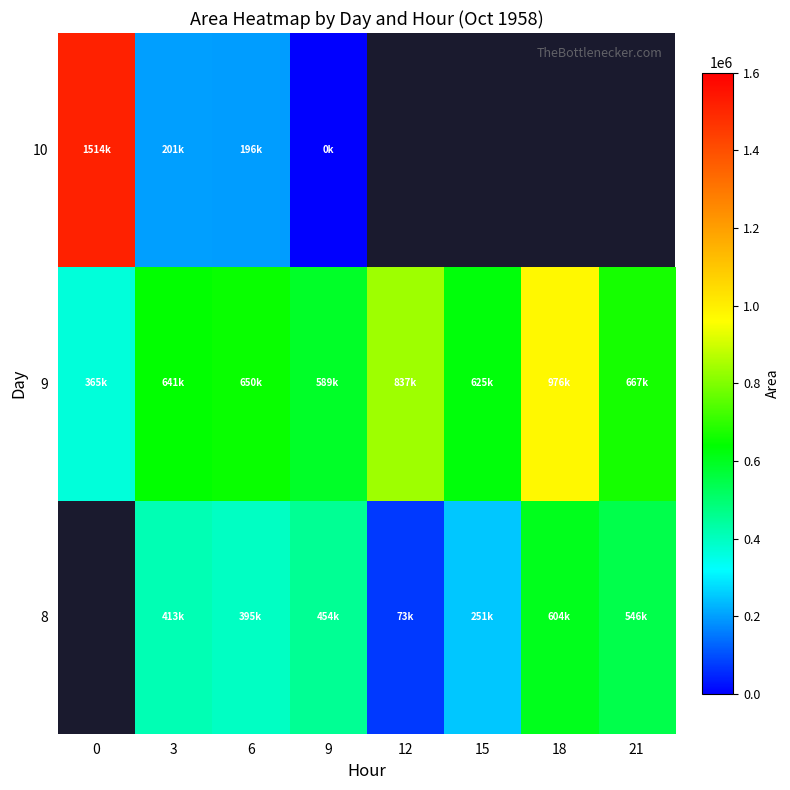

What is the minimum value for 9?

365625.0